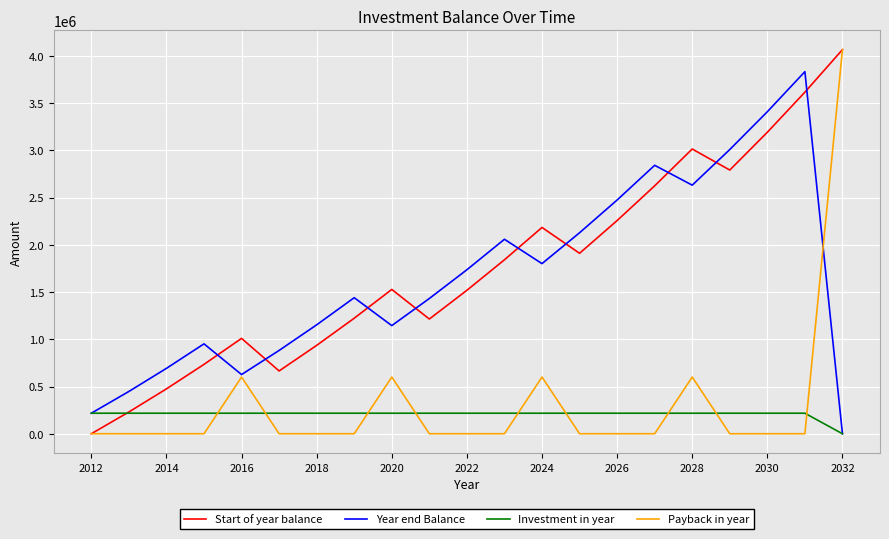

What is the maximum value shown in the chart?

4065000.0